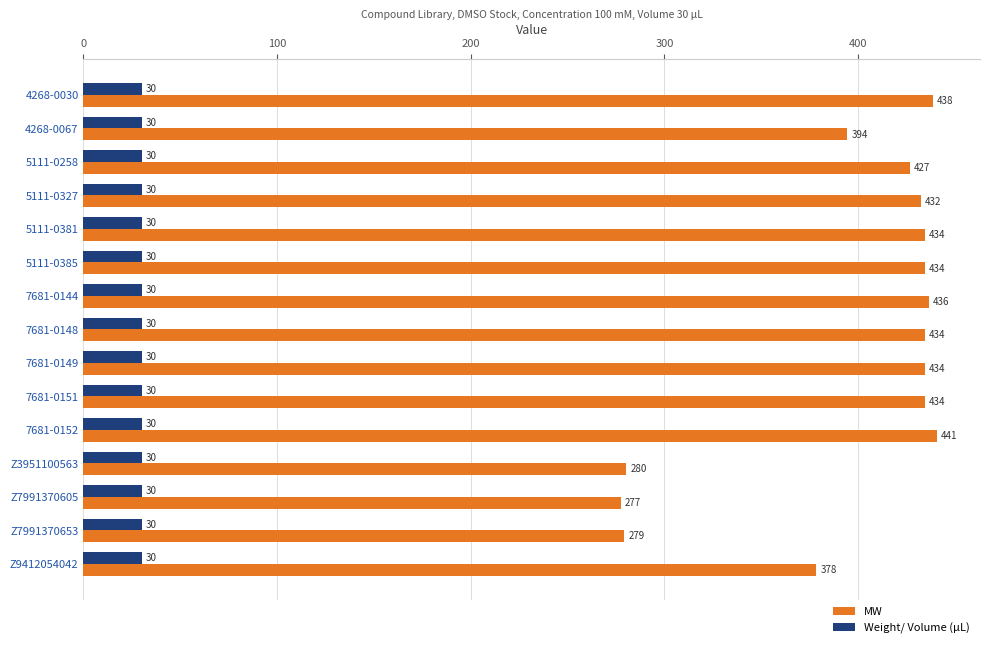

Rank the series by their average value, from lowest to highest.

Weight/ Volume (µL), MW